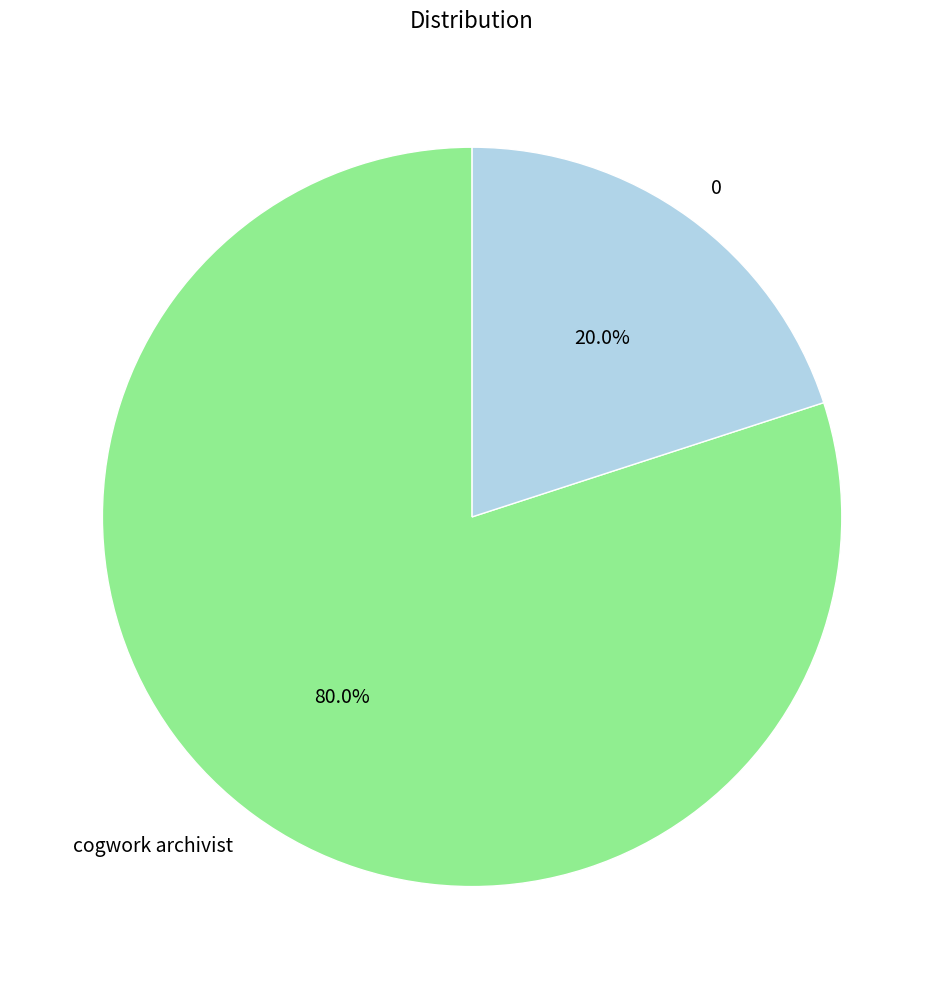

True or false: cogwork archivist accounts for 80% of the total.

True